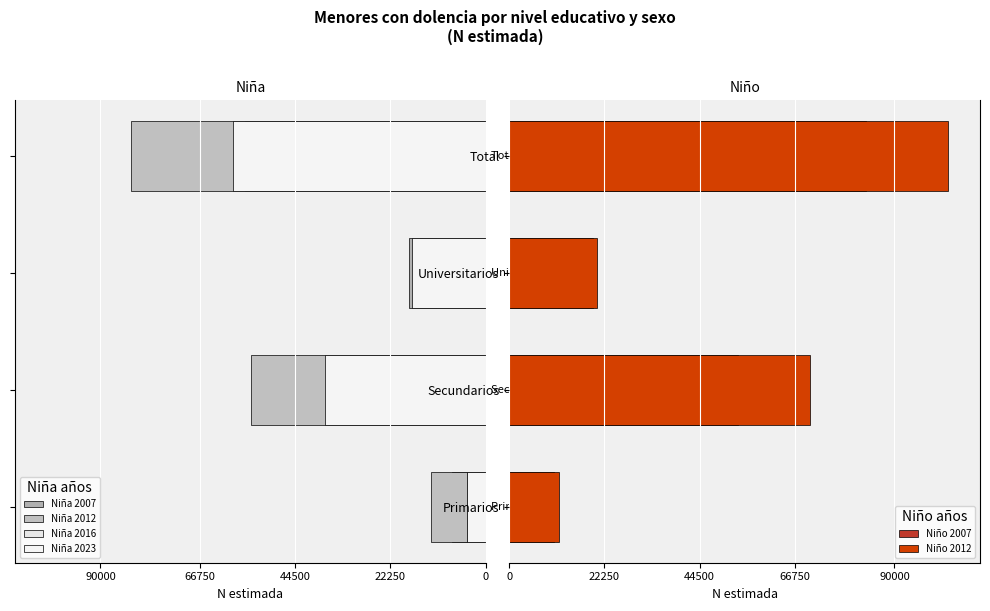

Reading left to right, transcribe all the data shown in this chart.

Niña 2007: -7818	-30560	-17866	-56243
Niña 2012: -12746	-54883	-15240	-82869
Niña 2016: -4449	-31600	-11597	-47647
Niña 2023: -4383	-37486	-17213	-59082
Niño 2007: 10367	53441	19670	83478
Niño 2012: 11551	70395	20474	102419